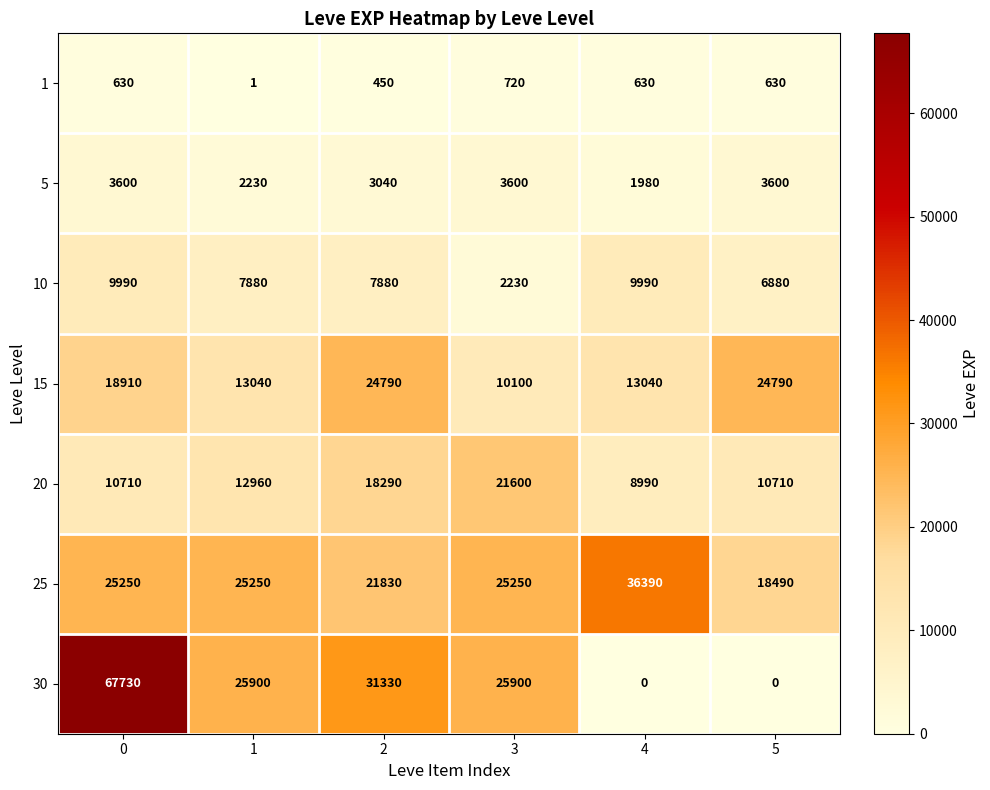

The value of 30 at 0 is 94050. True or false?

False